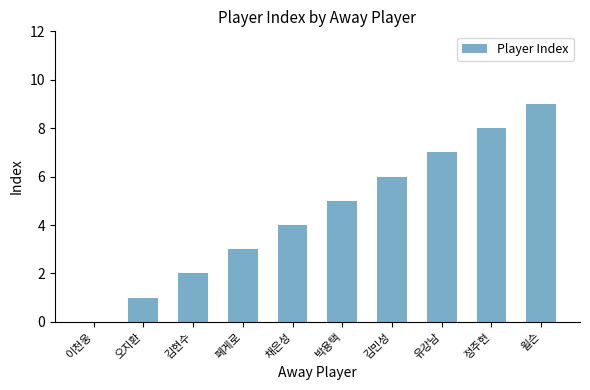

What is the maximum value shown in the chart?

9